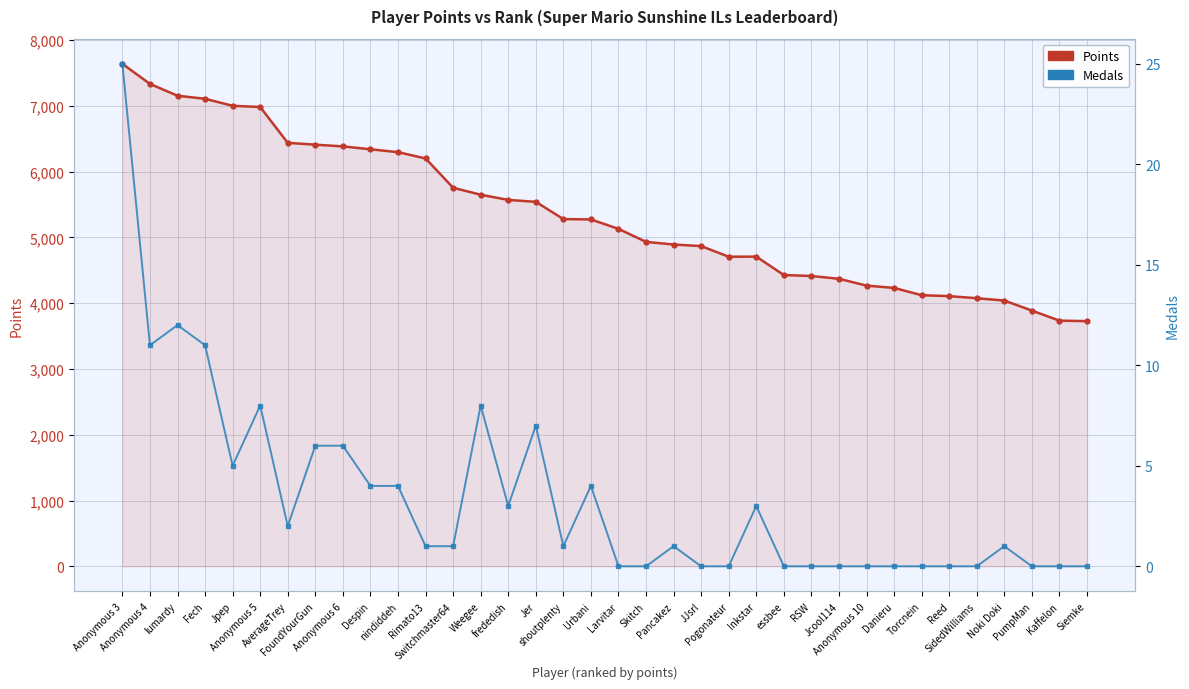

What is the difference between the Points values at Inkstar and essbee?

280